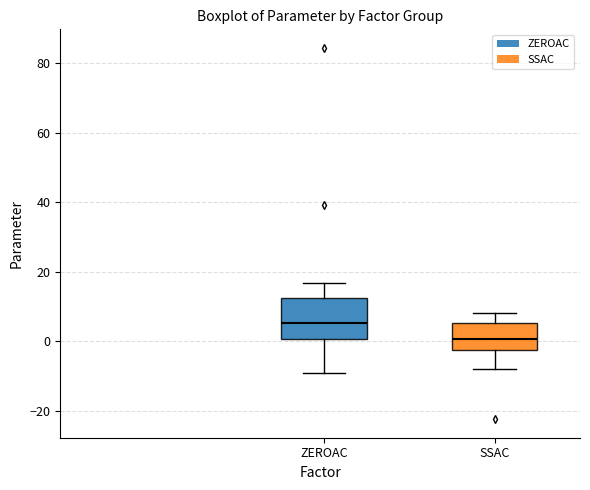

Reading left to right, transcribe this box plot: for each box, give where its median line is, the range the box spans, and where its two whiskers end, as read against the y-axis. The values are not printed on the chart, so give them approximately, as read against the axis.

ZEROAC: median 6, box 0 to 12, whiskers -10 to 16
SSAC: median 0, box -2 to 6, whiskers -8 to 8